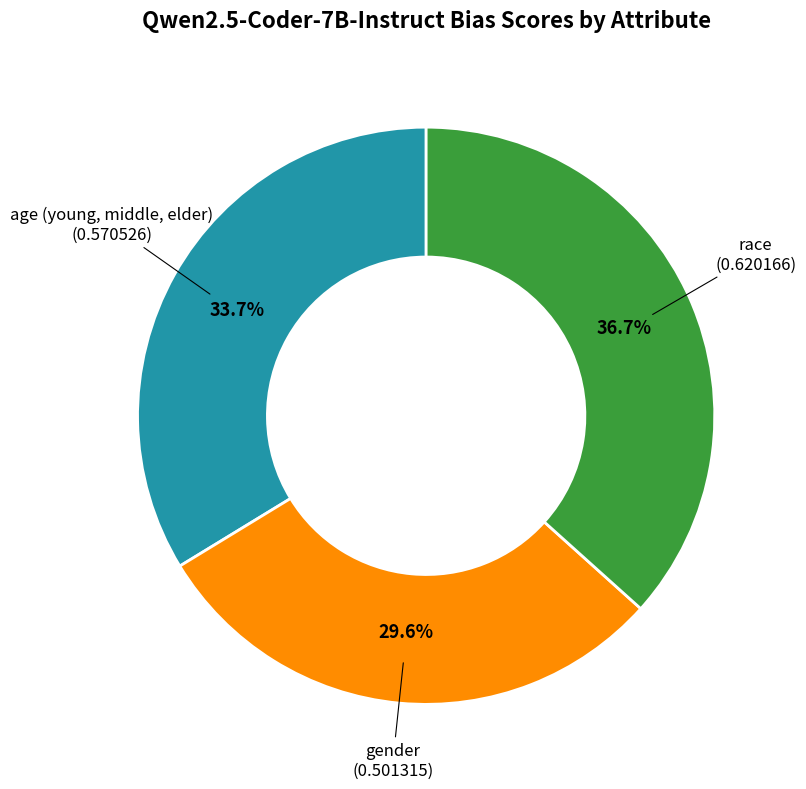

How many segments does this pie chart have?

3